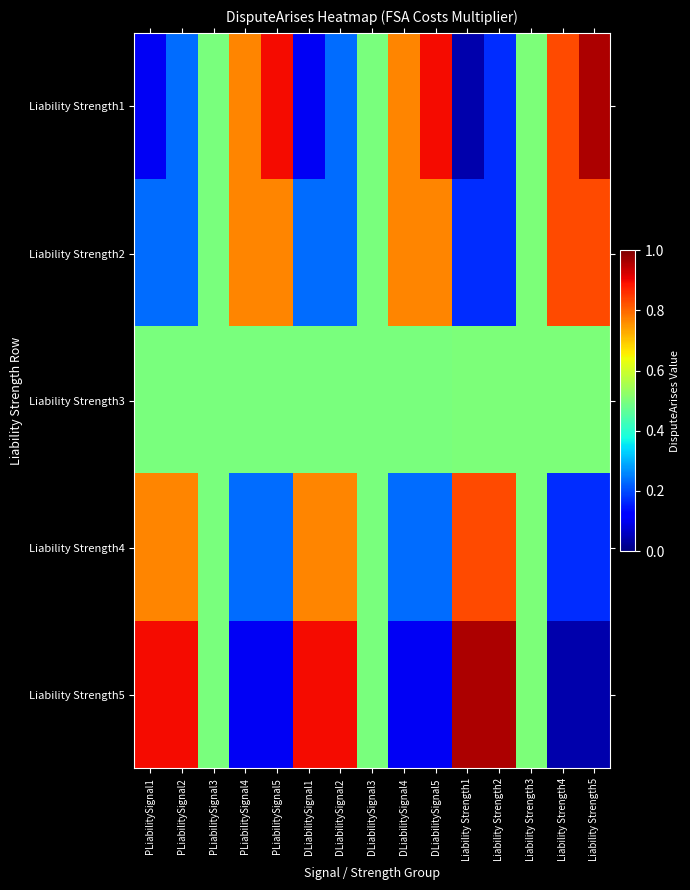

List the series in order of their peak value, lowest first.

Liability Strength3, Liability Strength2, Liability Strength4, Liability Strength1, Liability Strength5